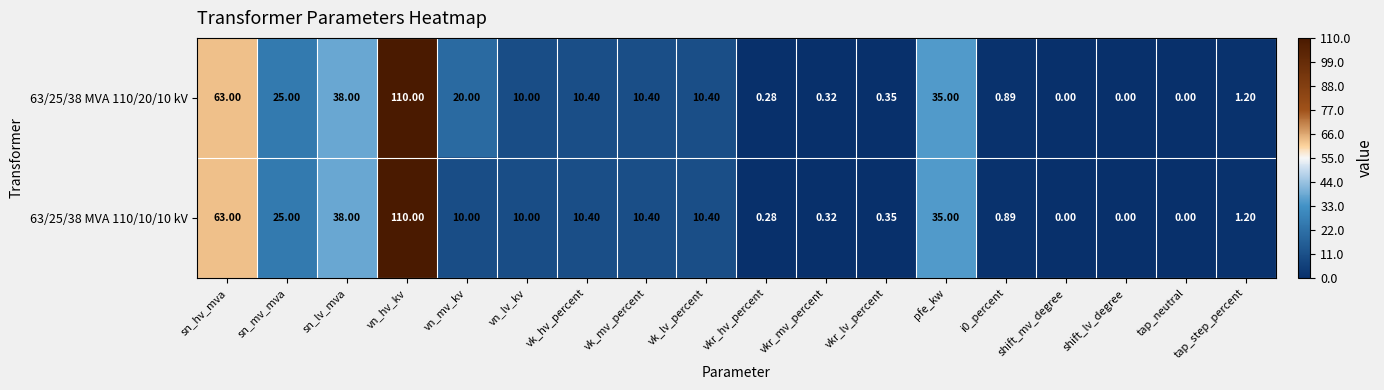

Which category has the highest value across all series?

vn_hv_kv